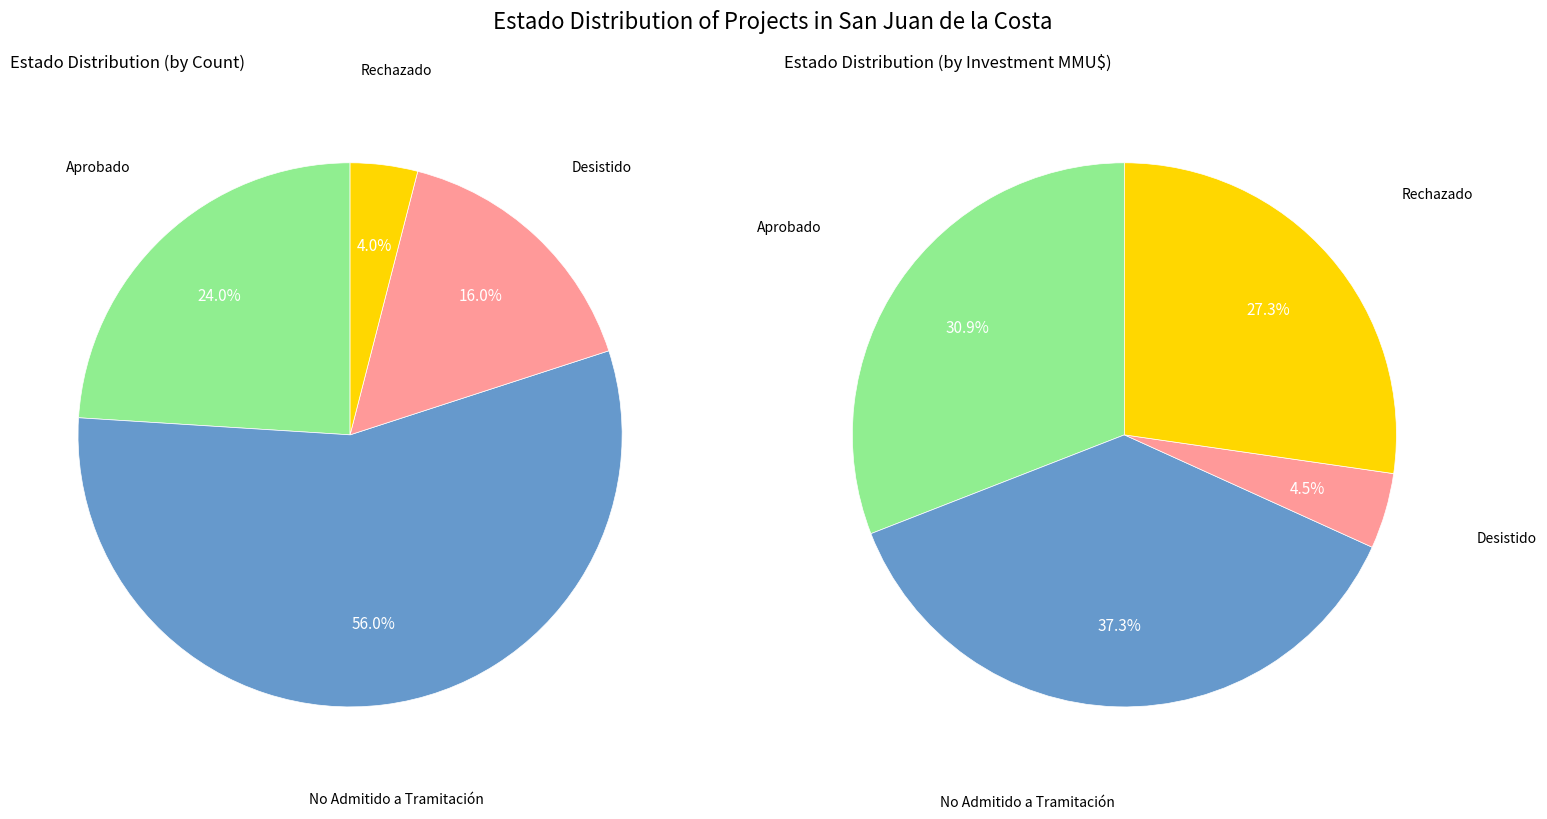

What percentage is the Aprobado slice, to the nearest percent?

24%